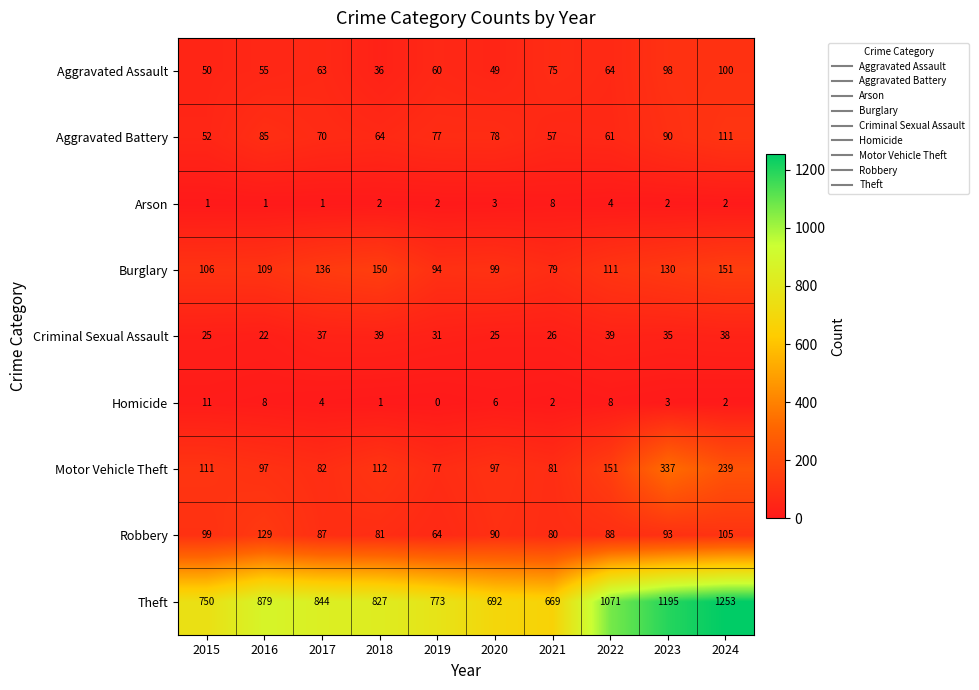

Is it true that Arson equals 4 at 2022?

True